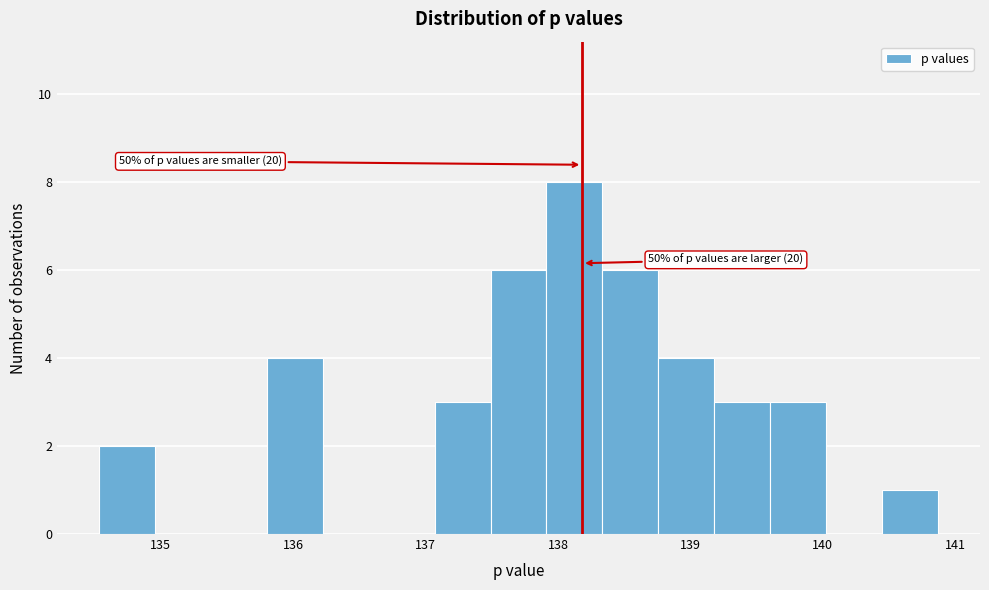

Over which range of the x-axis is the bar tallest?

137.9 to 138.3